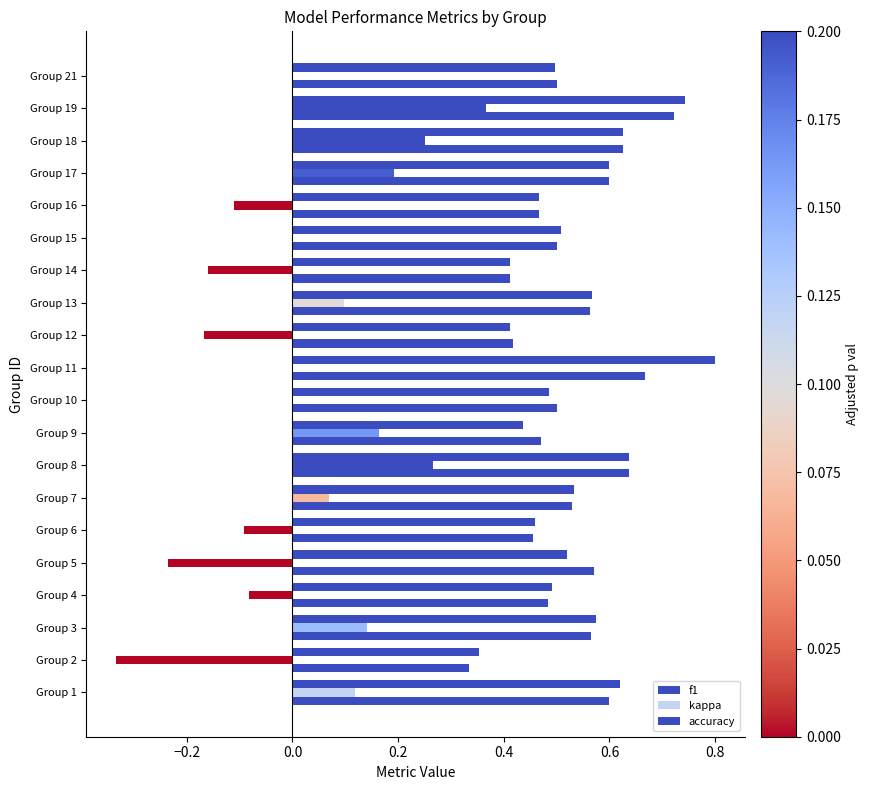

How many series are shown in this chart?

3